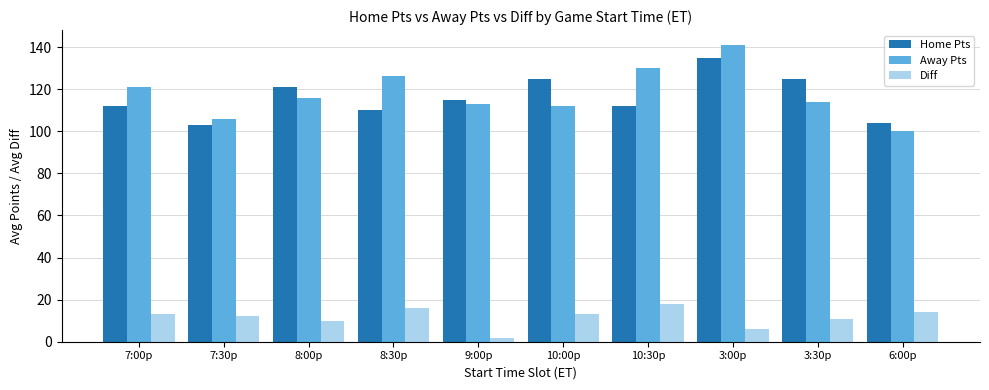

What is the difference between the highest and lowest values at 9:00p?

113